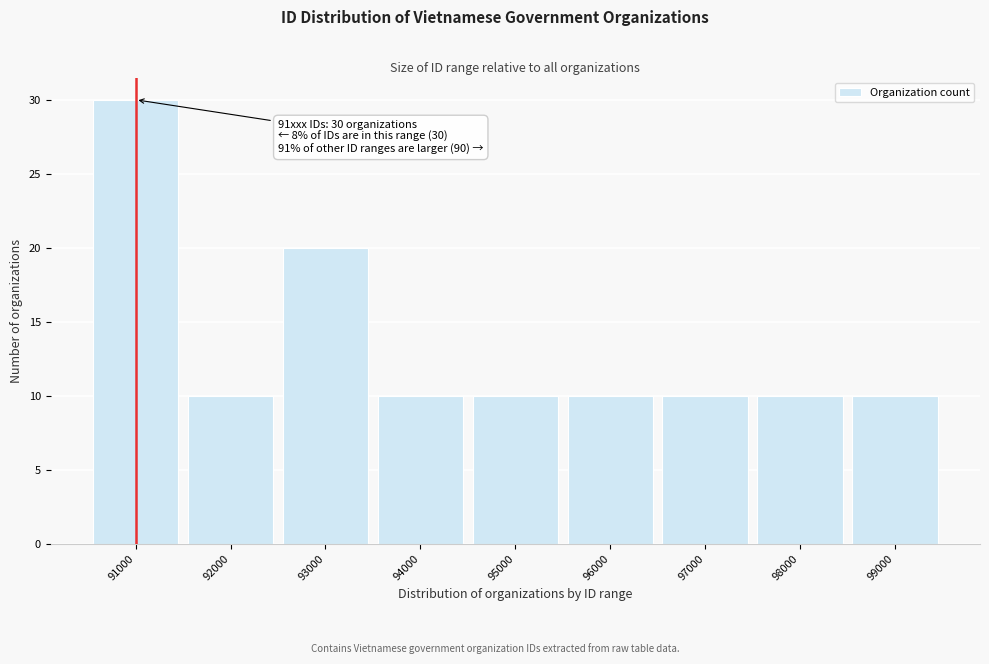

Reading right to left, what are all the values shown in this chart?

99000=10	98000=10	97000=10	96000=10	95000=10	94000=10	93000=20	92000=10	91000=30